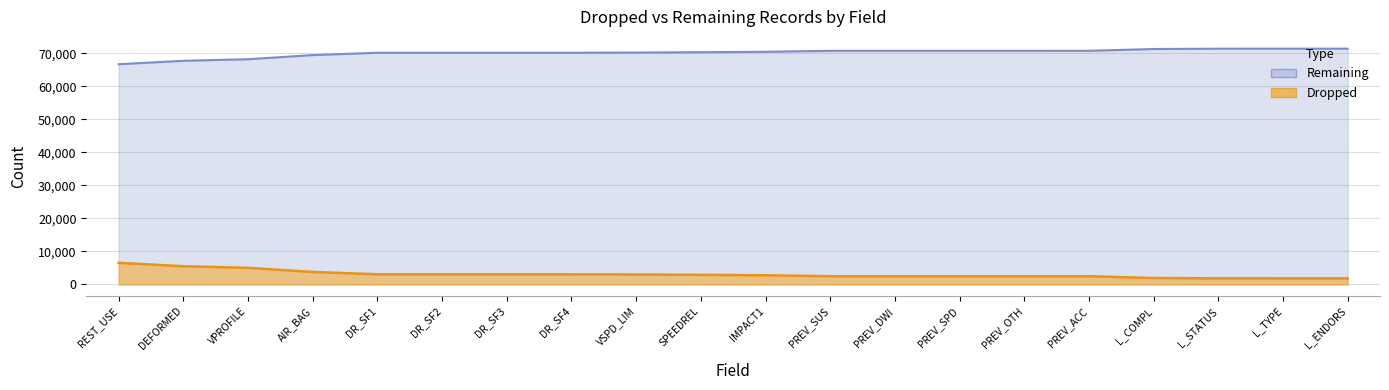

True or false: Dropped and Remaining cross at least once.

False